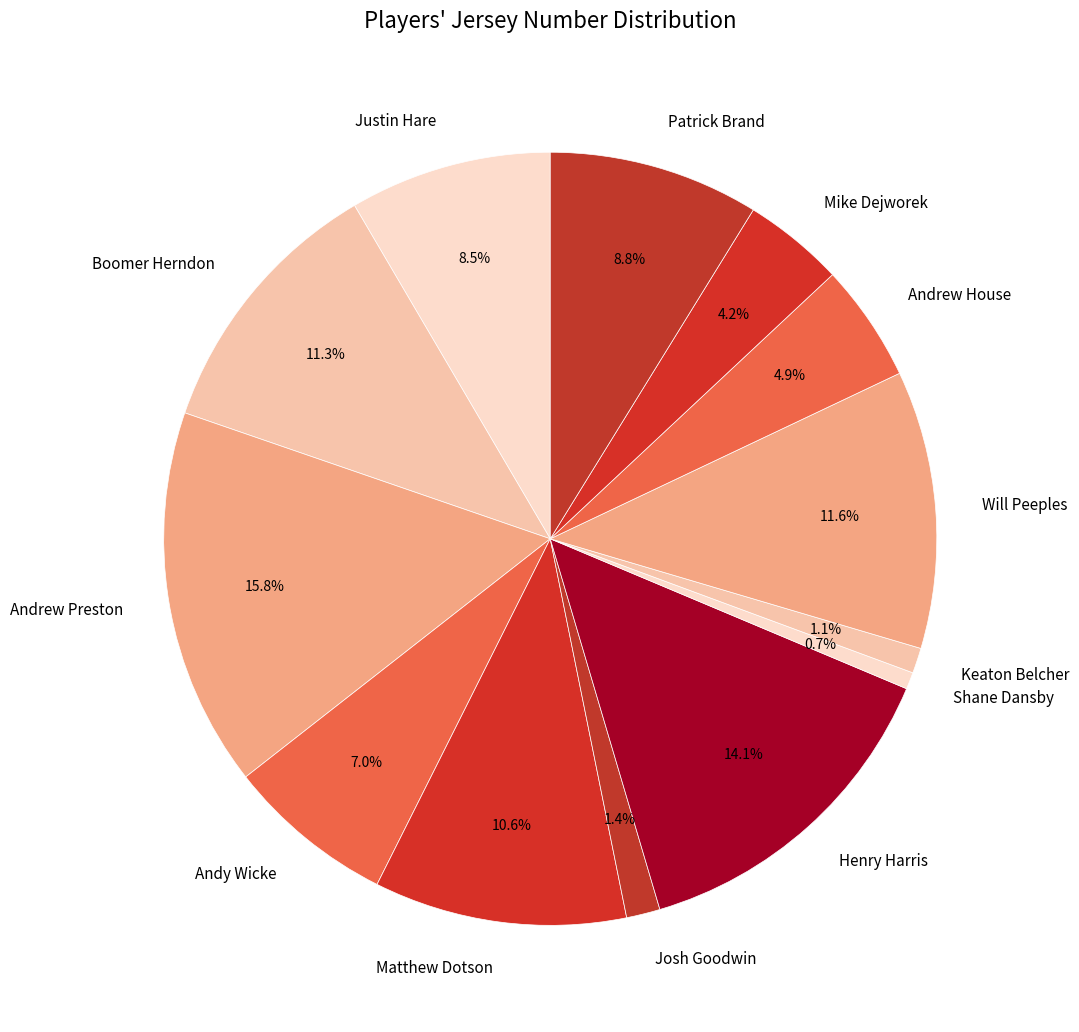

To the nearest percent, what is the difference between the largest and smallest slice percentages?

15%